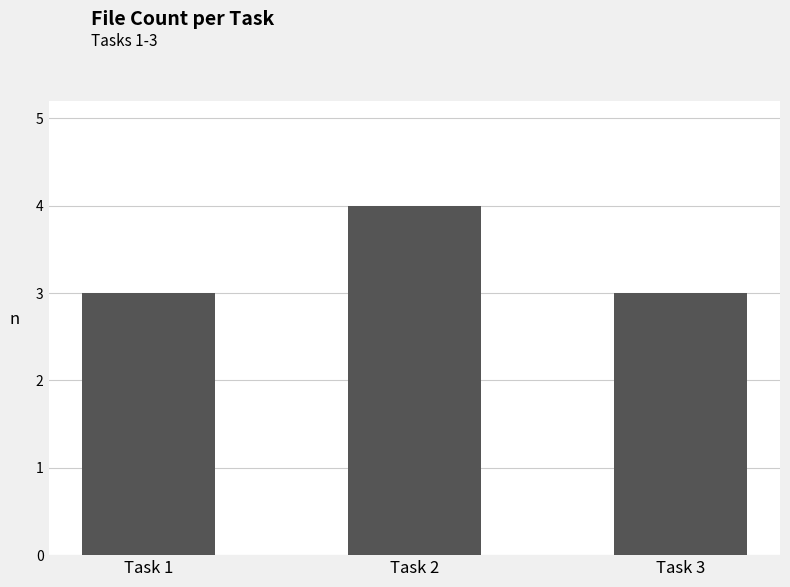

What is the change in value from Task 1 to Task 2?

+1